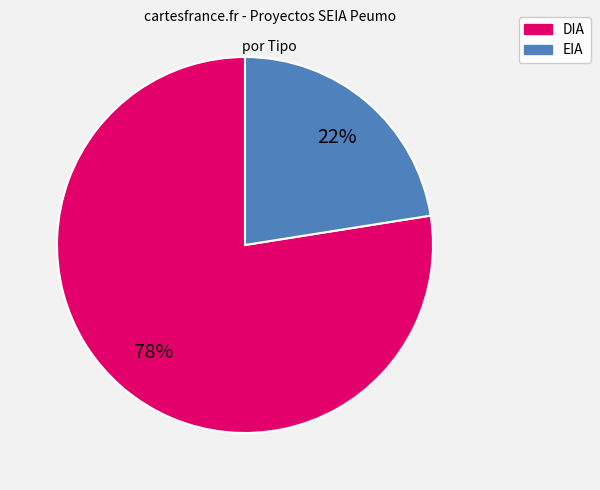

Is it true that DIA is 68% of the pie?

False